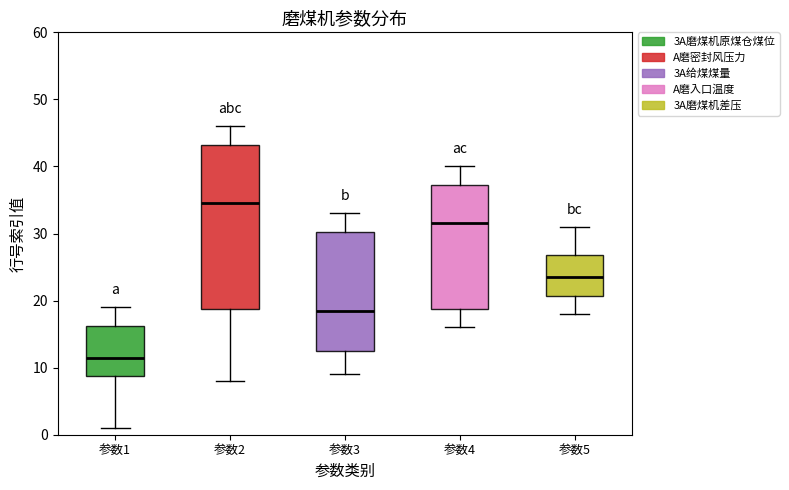

Reading left to right, read every box against the y-axis: the position of its median line, the range the box covers, and the ends of its whiskers. The values are not printed on the chart, so give them approximately, as read against the axis.

参数1: median 12, box 9 to 16, whiskers 1 to 19
参数2: median 35, box 19 to 43, whiskers 8 to 46
参数3: median 19, box 13 to 30, whiskers 9 to 33
参数4: median 32, box 19 to 37, whiskers 16 to 40
参数5: median 24, box 21 to 27, whiskers 18 to 31